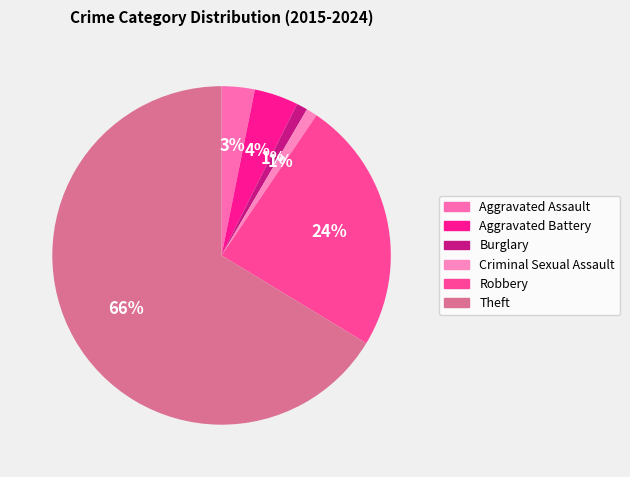

Is it true that Theft is 66% of the pie?

True